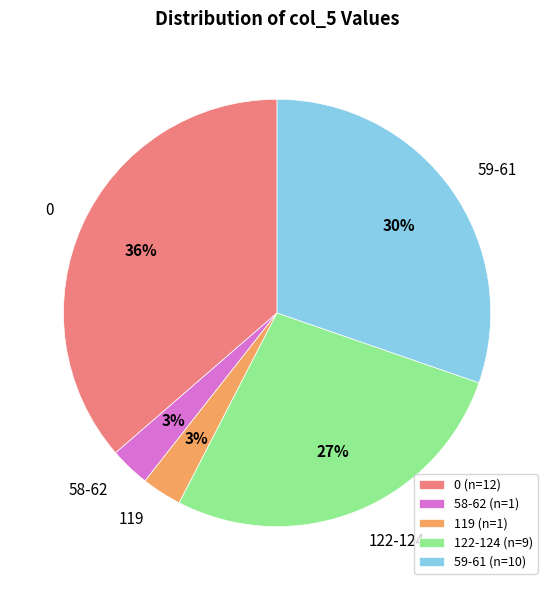

Do 58-62 and 122-124 together represent more than half of the pie?

No